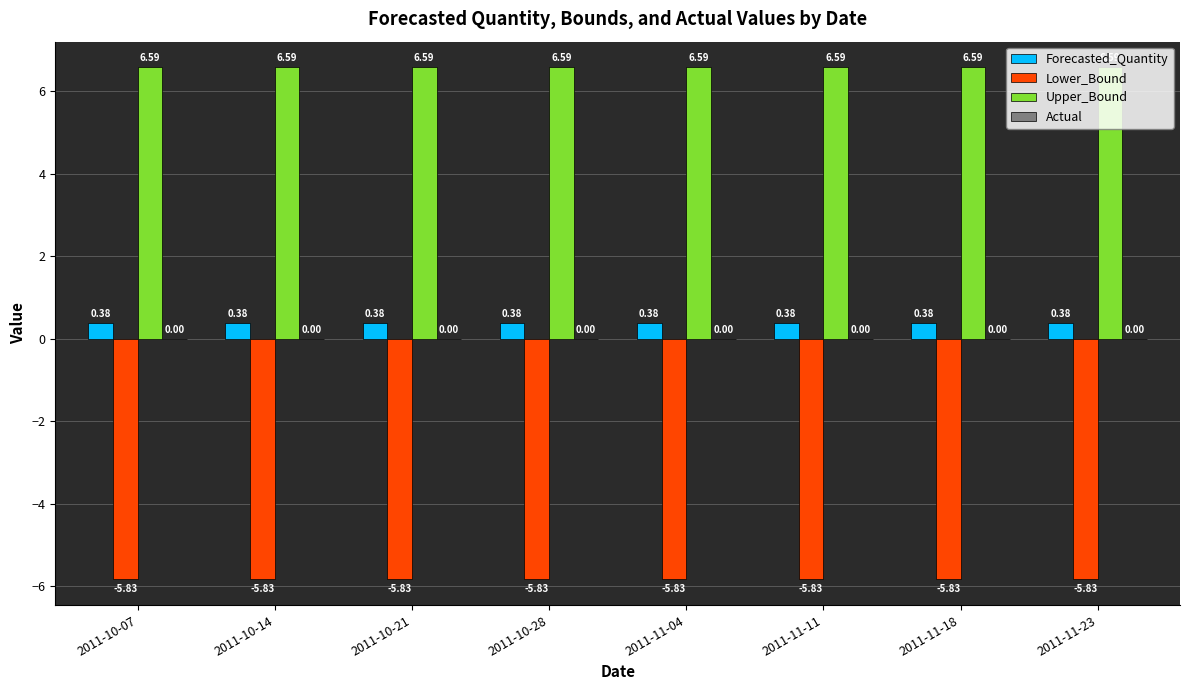

Is it true that Lower_Bound equals -2.8 at 2011-11-18?

False